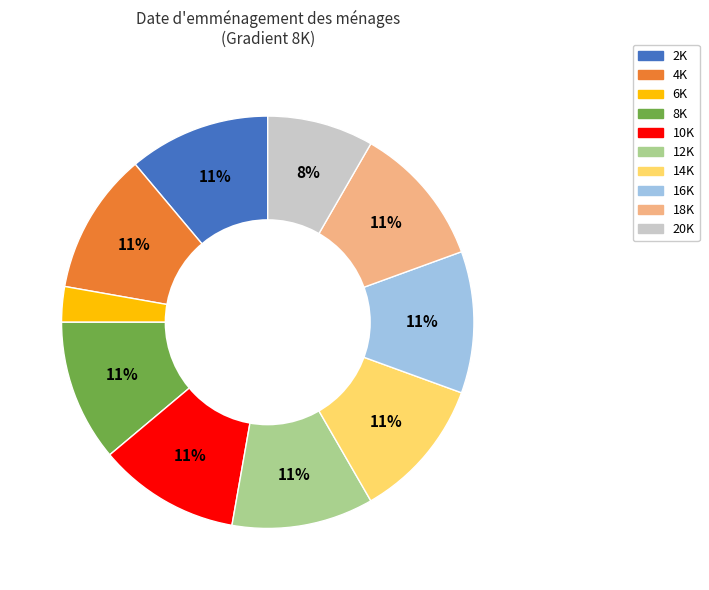

Does any single category account for the majority?

No